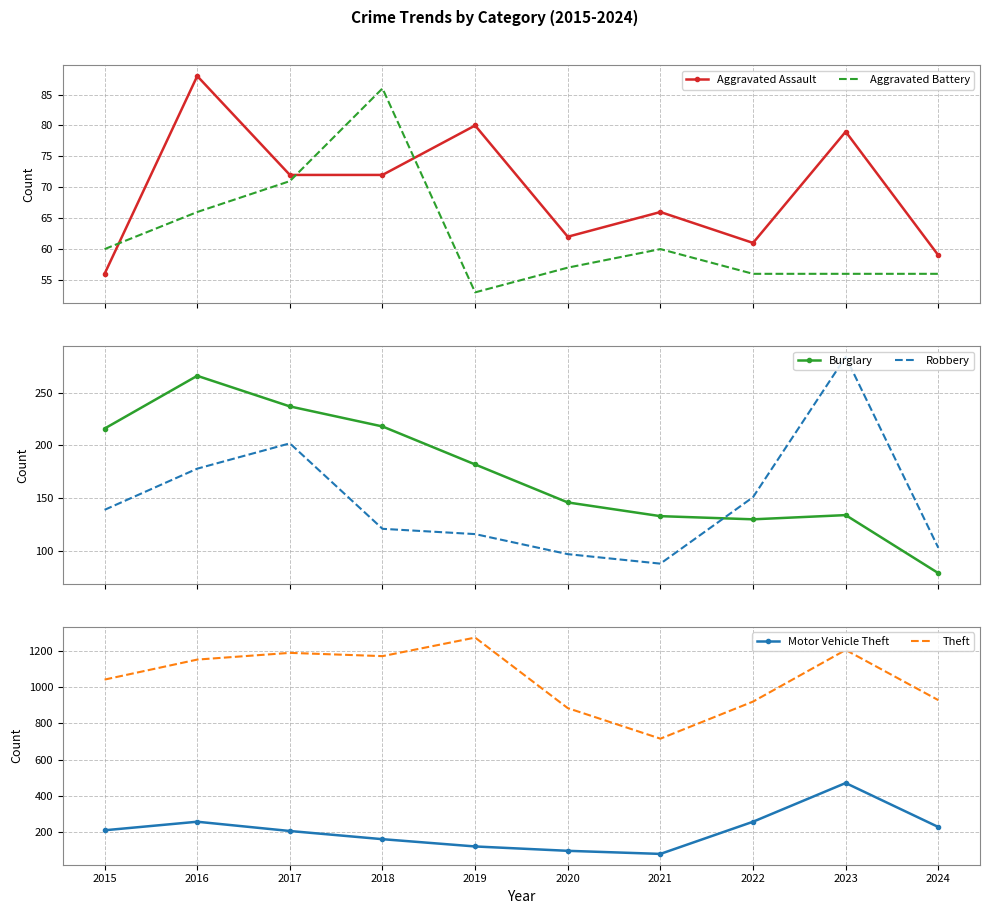

True or false: Aggravated Battery and Theft cross at least once.

False